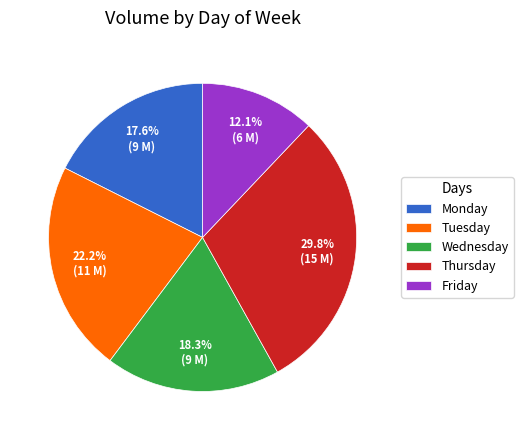

Rank the categories by value from highest to lowest.

Thursday, Tuesday, Wednesday, Monday, Friday